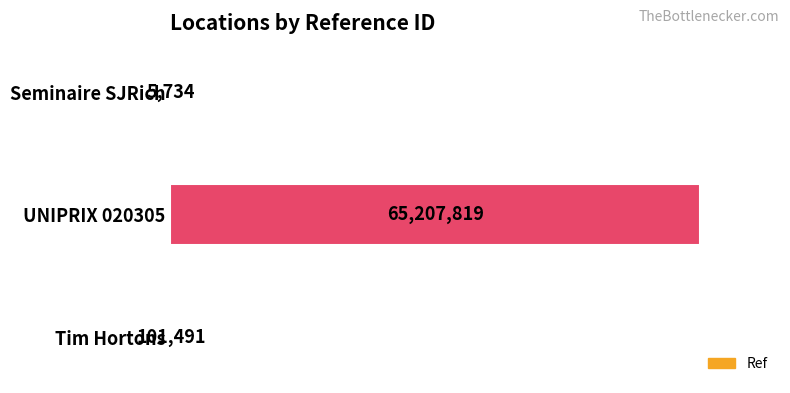

Read the value at UNIPRIX 020305.

65207819